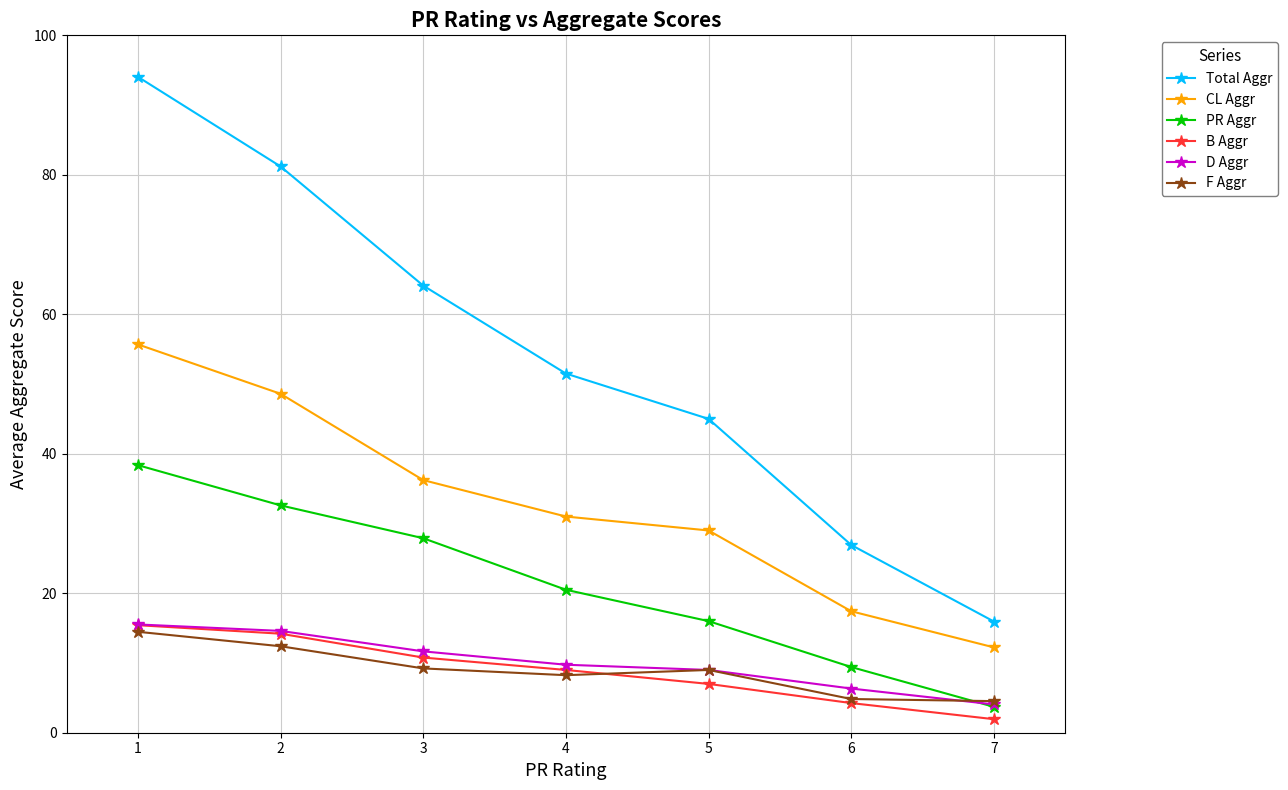

Read the Total Aggr value at 3.

64.1